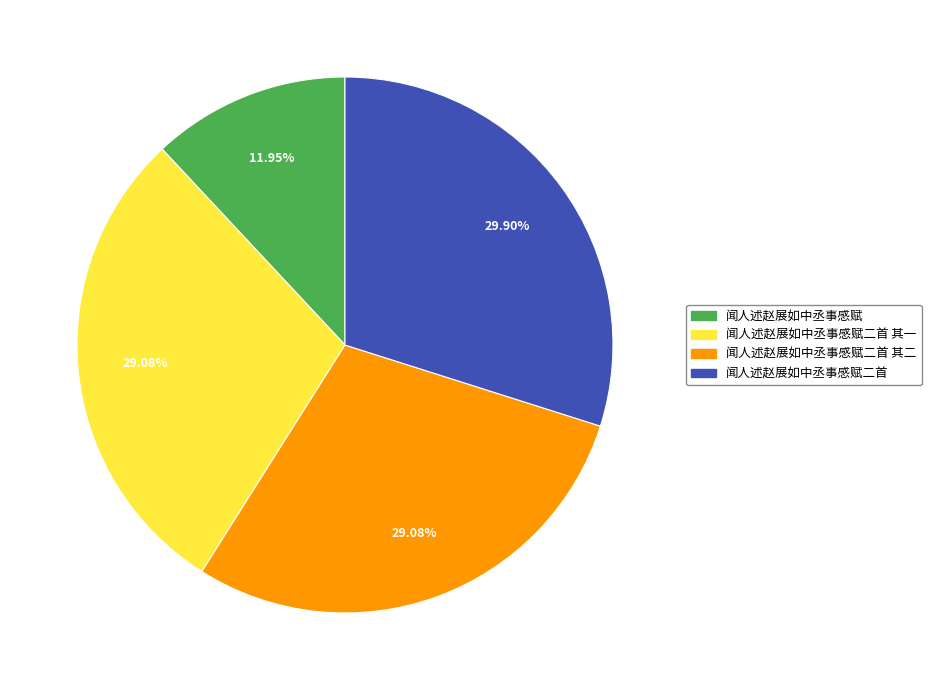

What is the smallest slice in the pie chart?

闻人述赵展如中丞事感赋